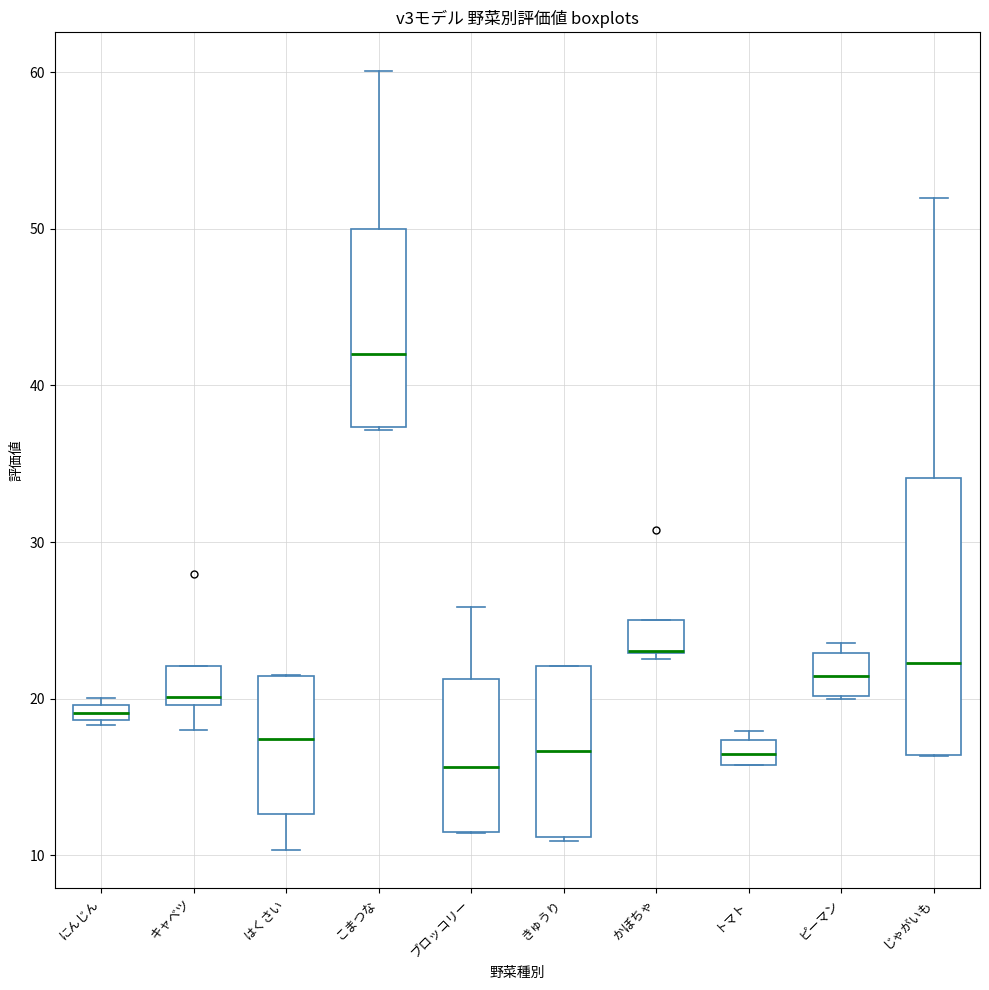

Comparing the boxes themselves (not the whiskers), which one is the tallest?

じゃがいも